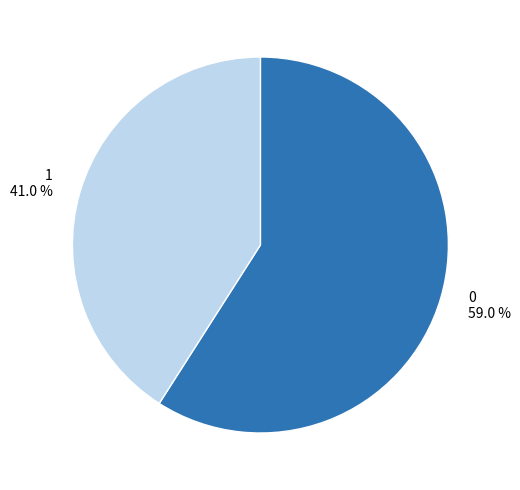

Rank the categories by value from highest to lowest.

0, 1